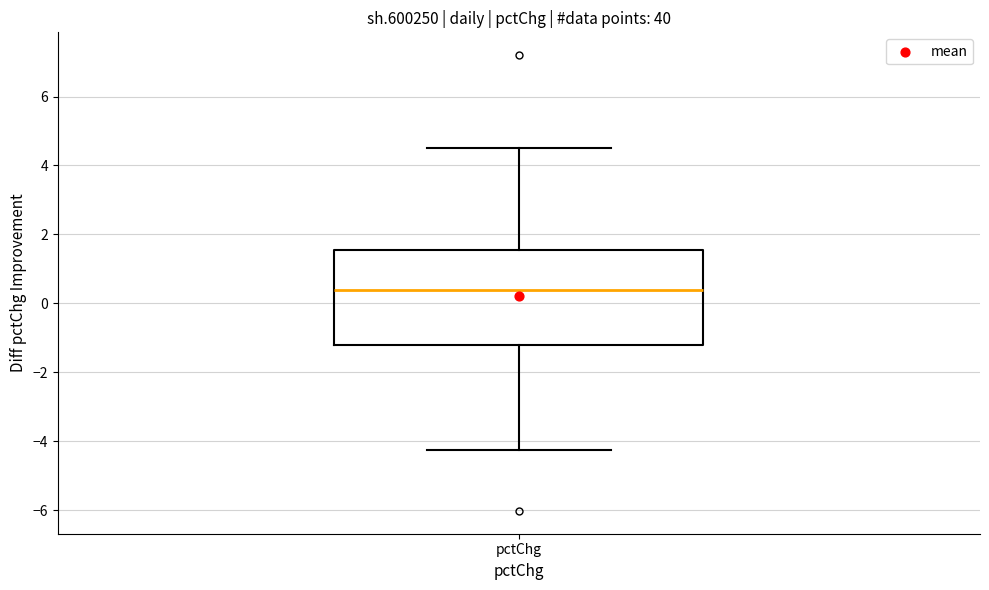

Read this box plot against the y-axis: the position of the median line, the range covered by the box, and the ends of both whiskers. The values are not printed on the chart, so give them approximately, as read against the axis.

median 0.4, box -1.2 to 1.6, whiskers -4.2 to 4.6